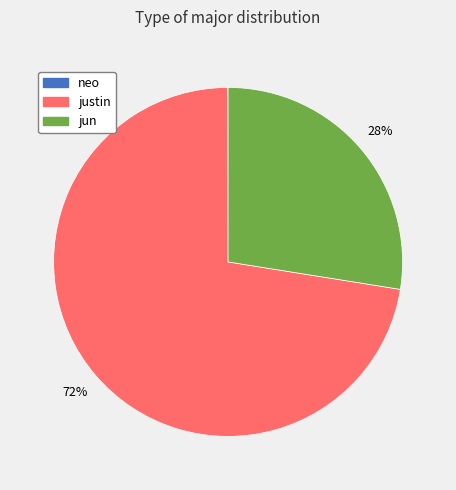

Do justin and jun together represent more than half of the pie?

Yes